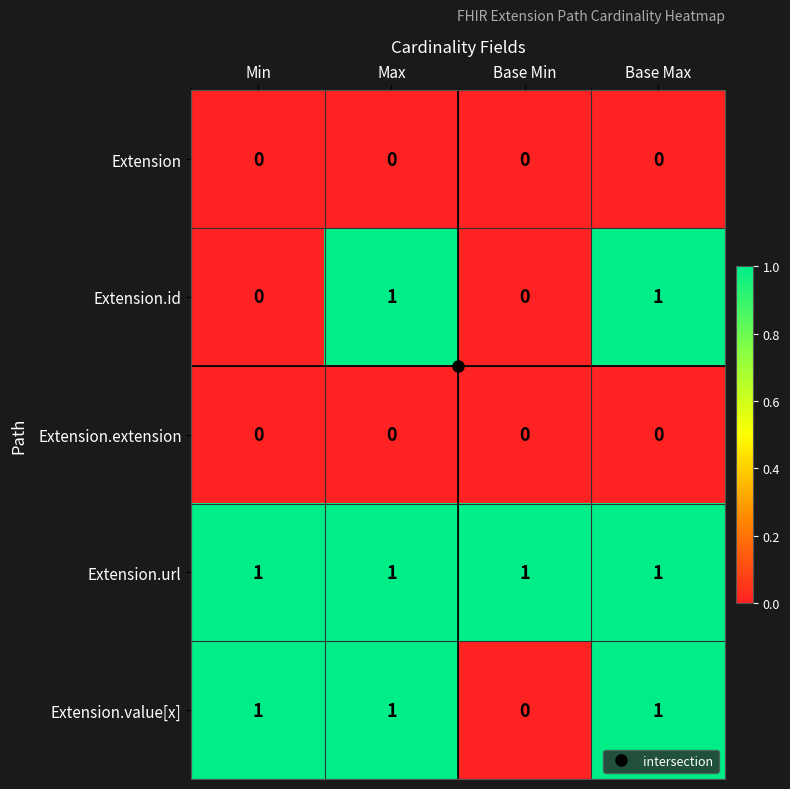

True or false: Extension.url has a value of 1 at Base Max.

True